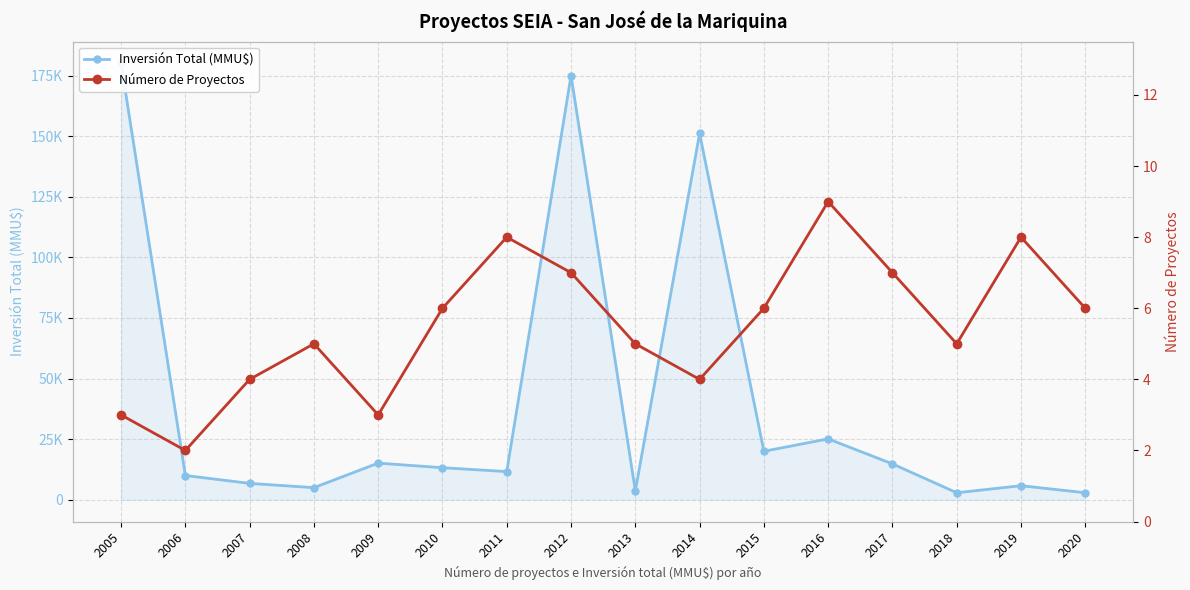

Reading right to left, transcribe all the data shown in this chart.

Inversión Total (MMU$): 2020=2900	2019=5800	2018=2900	2017=14800	2016=25127	2015=20000	2014=151127	2013=3670	2012=175000	2011=11627	2010=13227	2009=15127	2008=5000	2007=6760	2006=10010	2005=180000
Número de Proyectos: 2020=6	2019=8	2018=5	2017=7	2016=9	2015=6	2014=4	2013=5	2012=7	2011=8	2010=6	2009=3	2008=5	2007=4	2006=2	2005=3